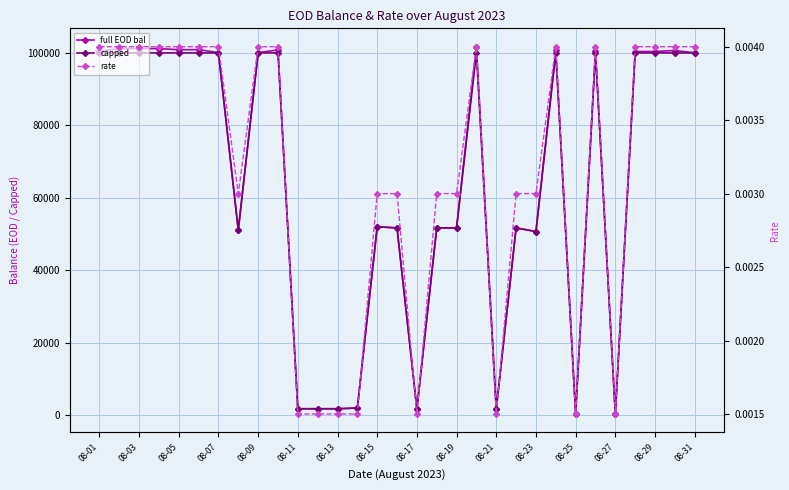

What is the lowest value of the capped series?

385.0